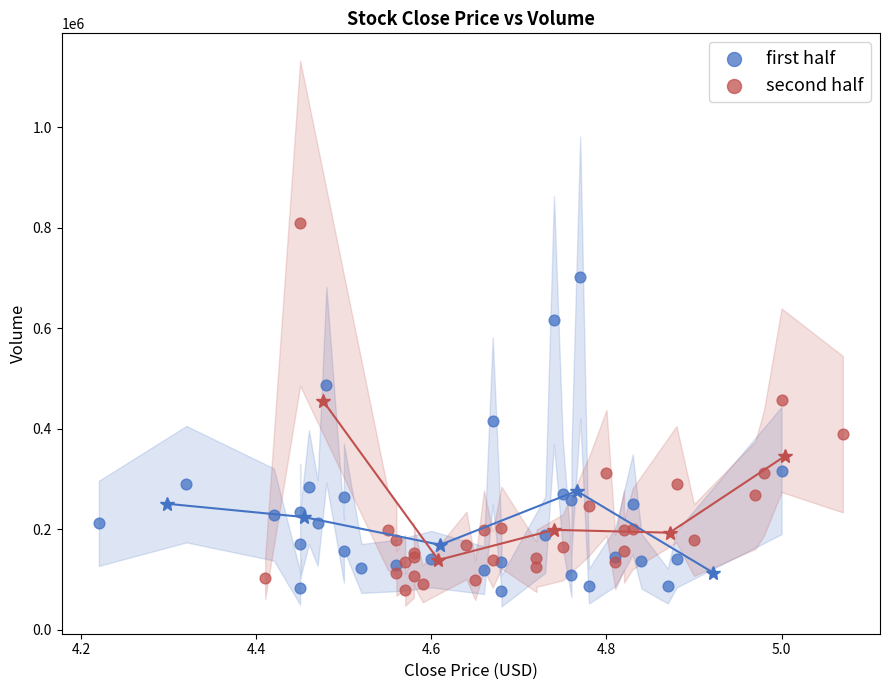

What are all the series names shown in the legend?

first half, second half